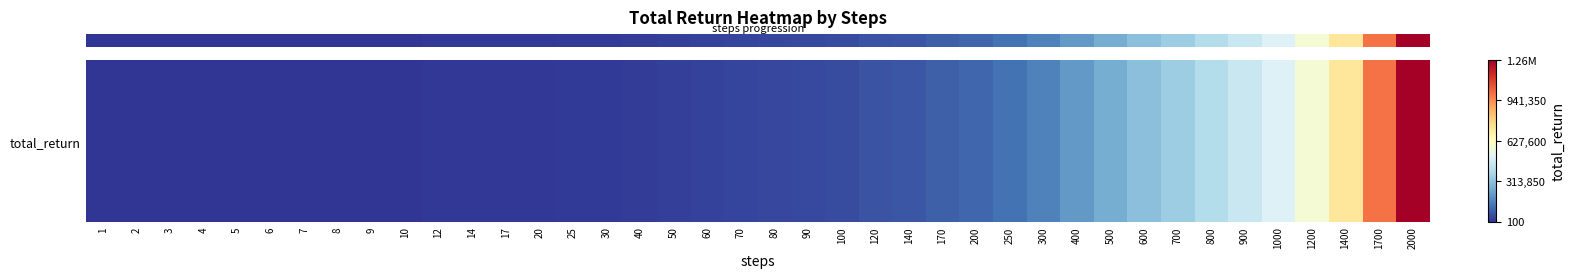

What value does the data have at 90, to the nearest 50?

43600